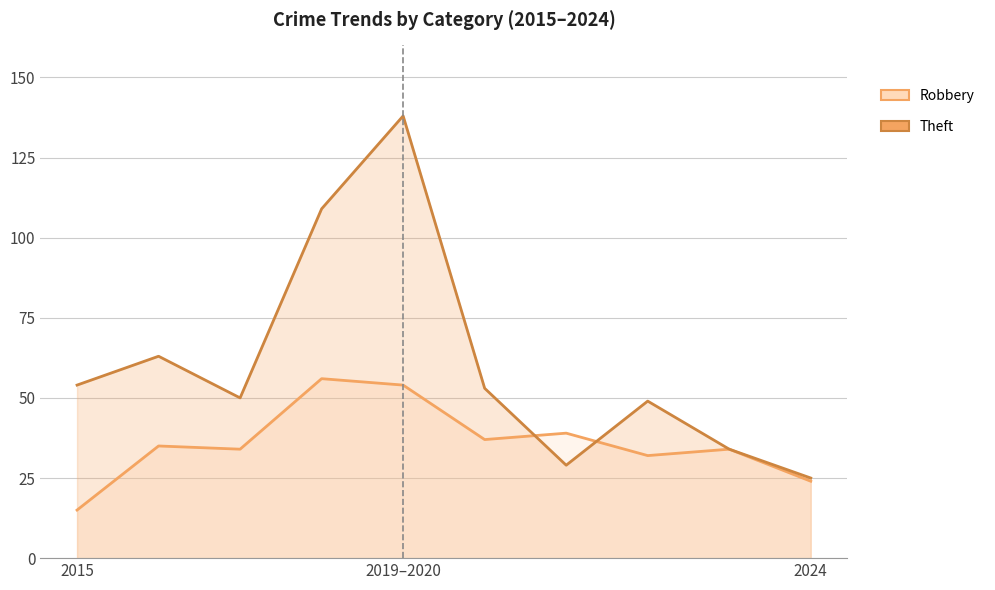

Is the value of Theft at 7 greater than the value of Robbery at 5?

Yes